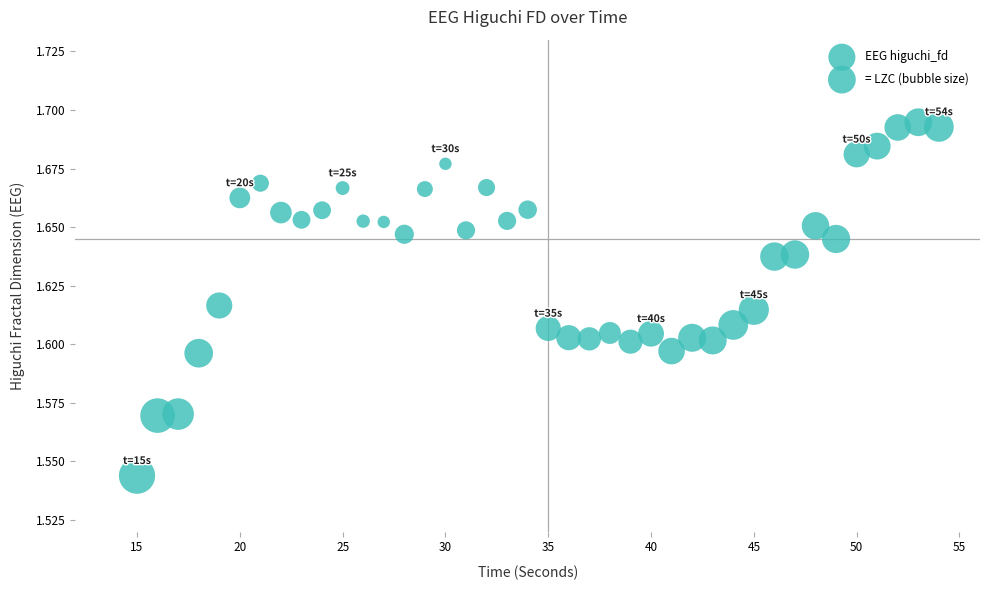

What is the range of X values (max minus min)?

39.0